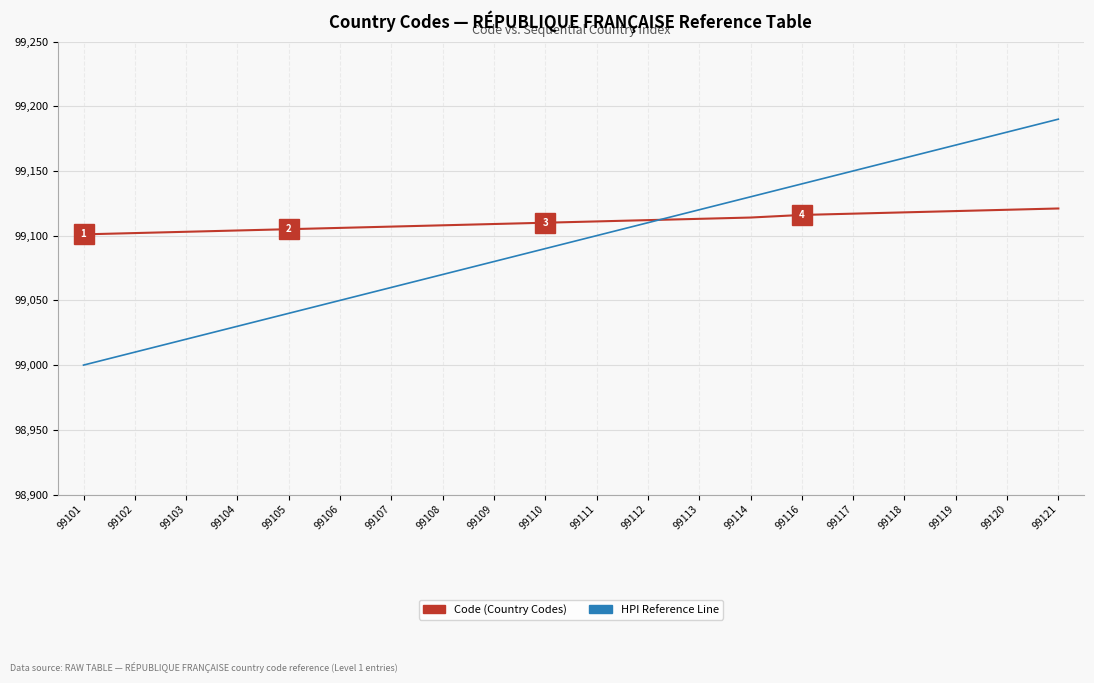

At which category is the sum across all series the highest?

99121